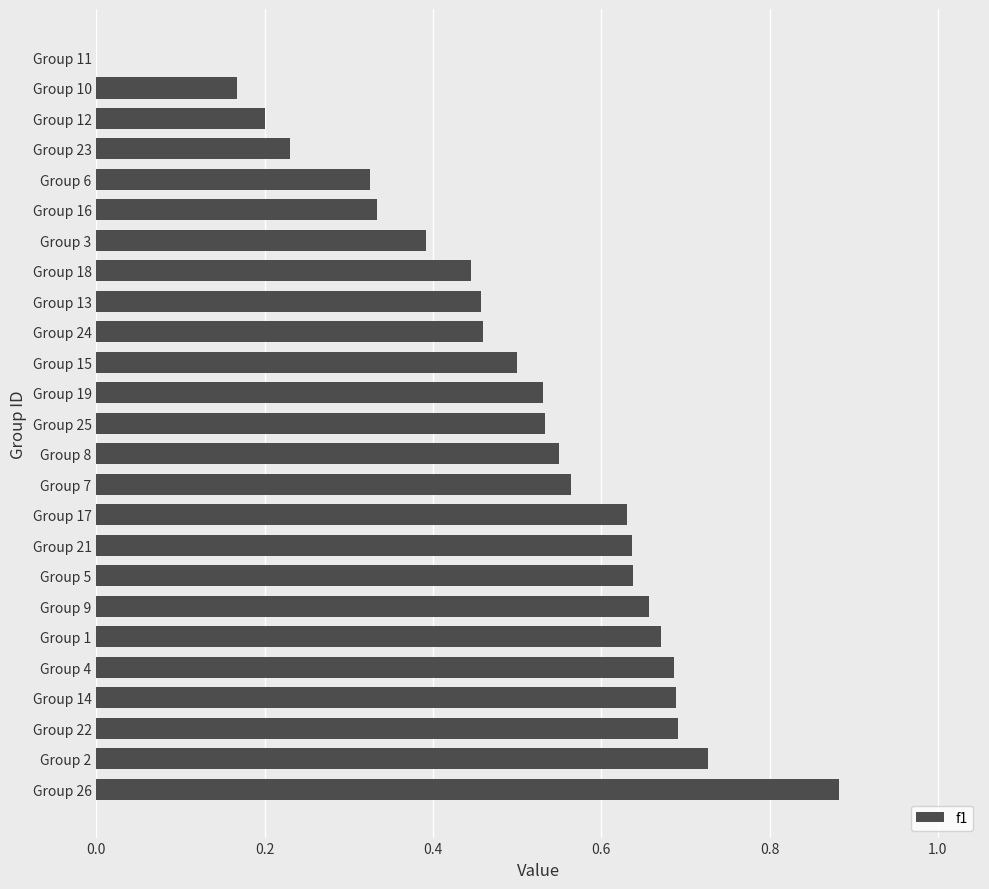

Count the number of data series in this chart.

1